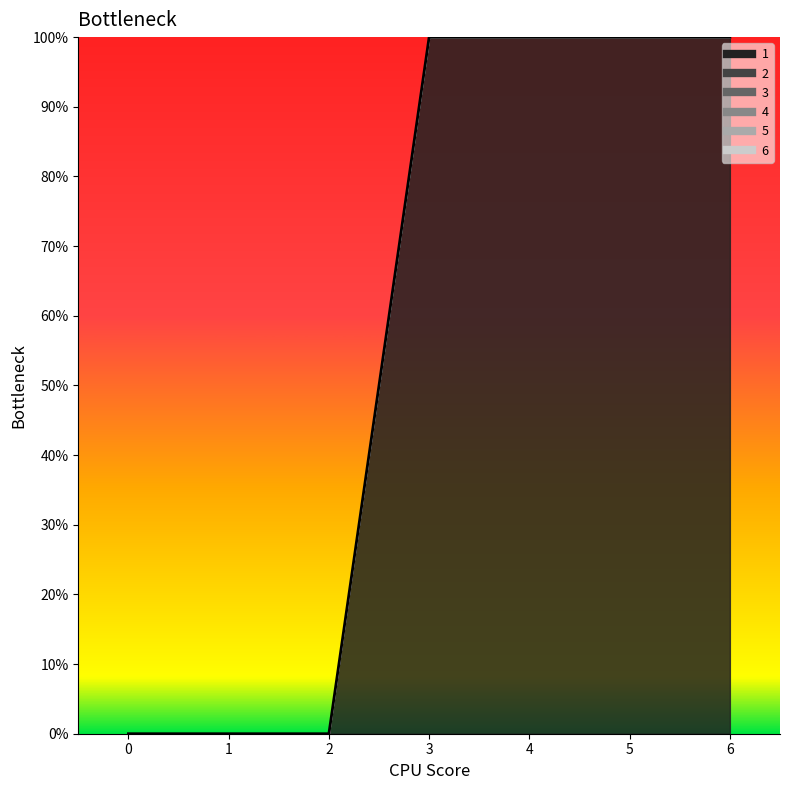

Does the chart display data point markers on the line(s)?

No